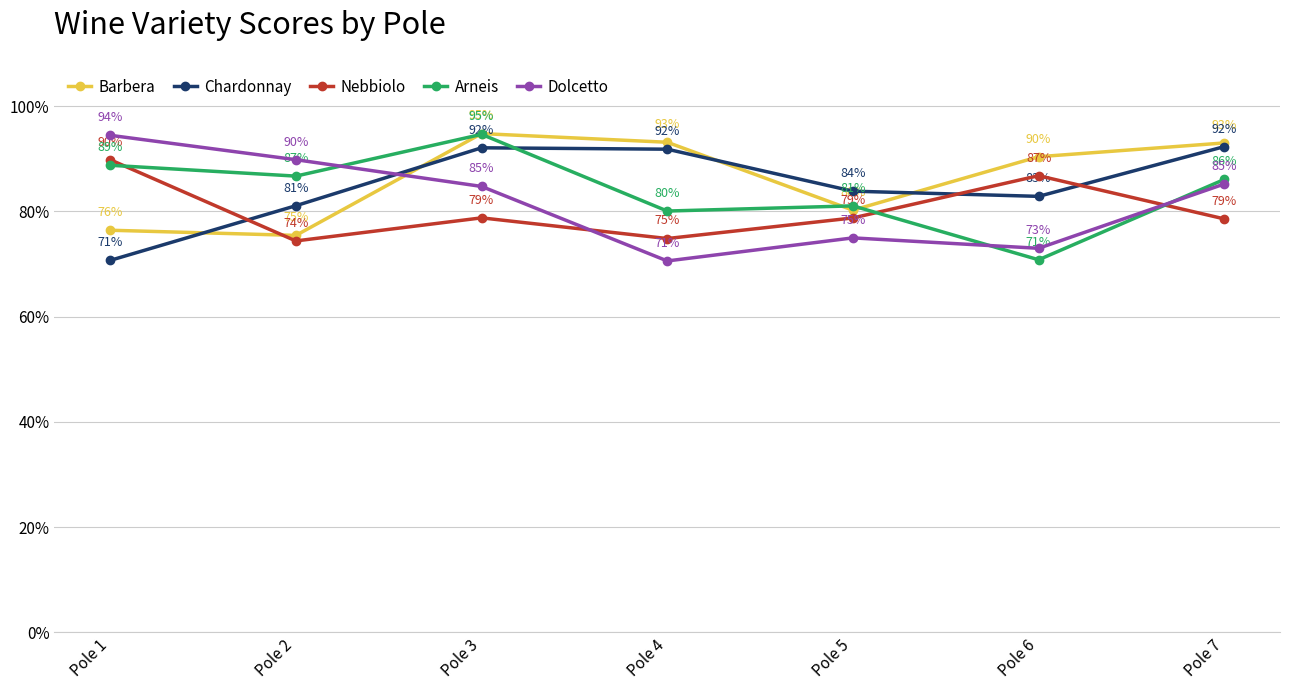

In Arneis, how many points are lower than both neighbors (excluding endpoints)?

3